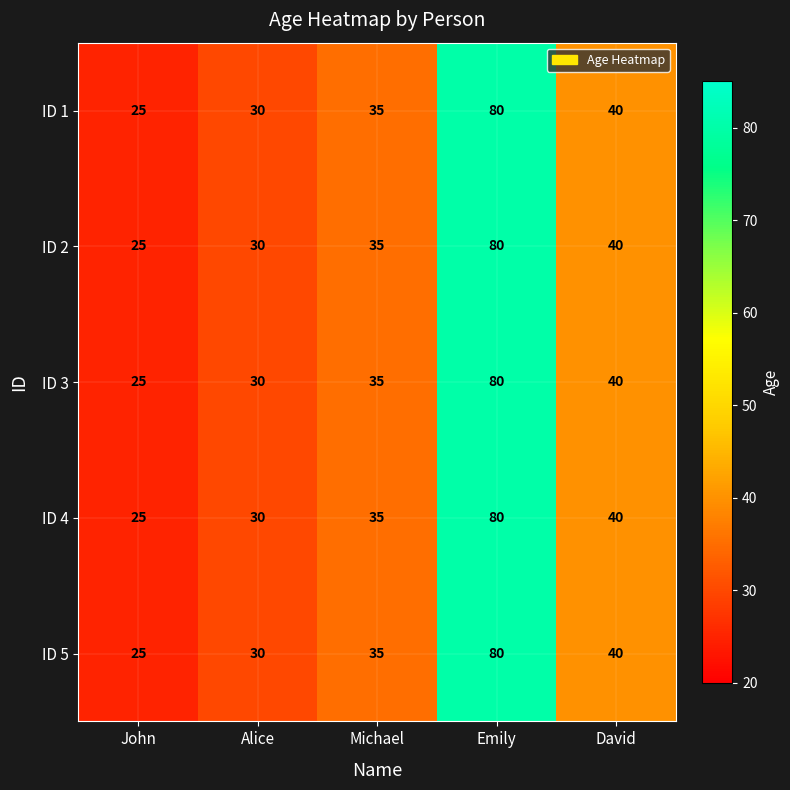

Reading left to right, what are all the values shown in this chart?

ID 1: 25	30	35	80	40
ID 2: 25	30	35	80	40
ID 3: 25	30	35	80	40
ID 4: 25	30	35	80	40
ID 5: 25	30	35	80	40